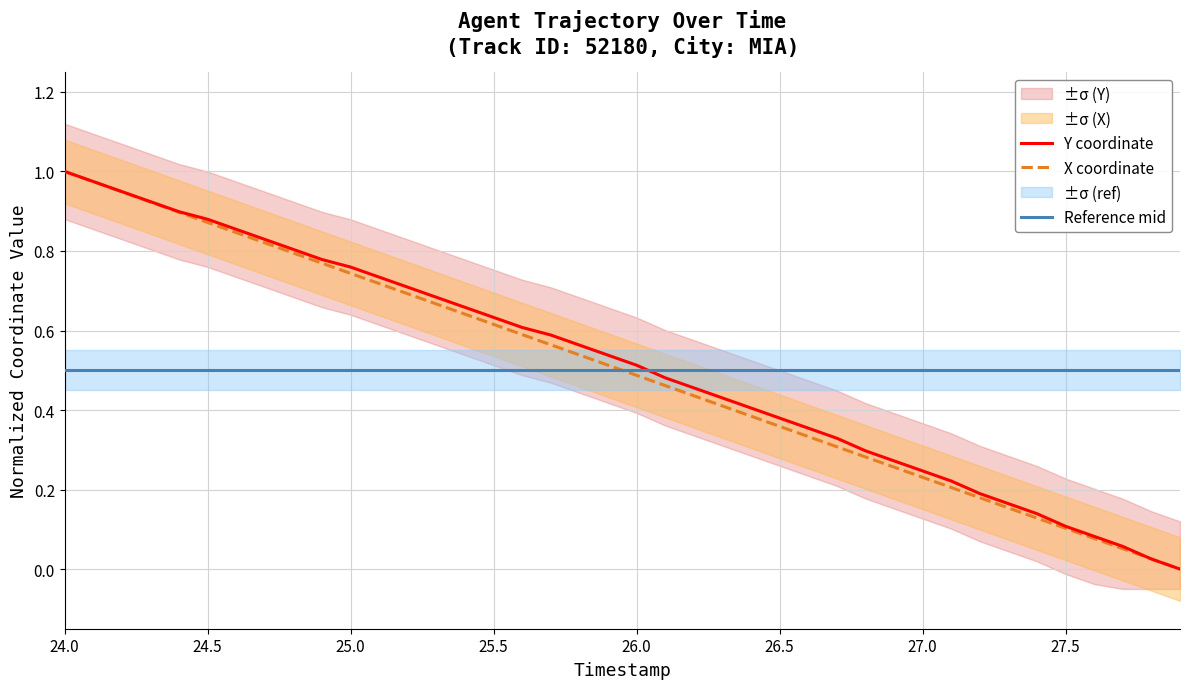

The X coordinate series shows 1.4 at 24.5. True or false?

False